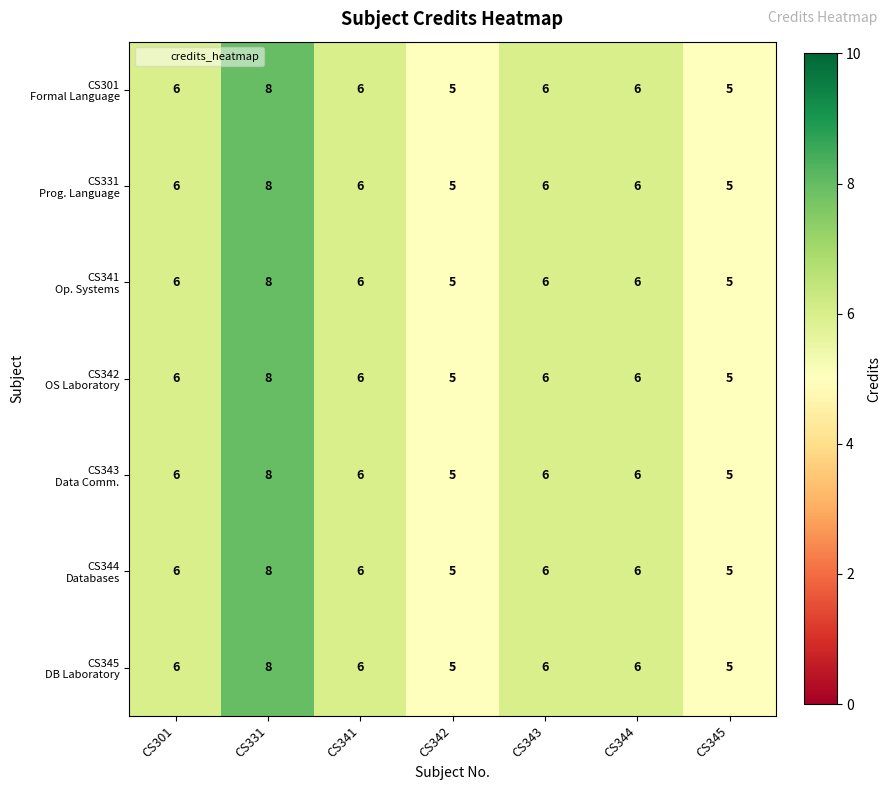

At which category is the sum across all series the highest?

CS331